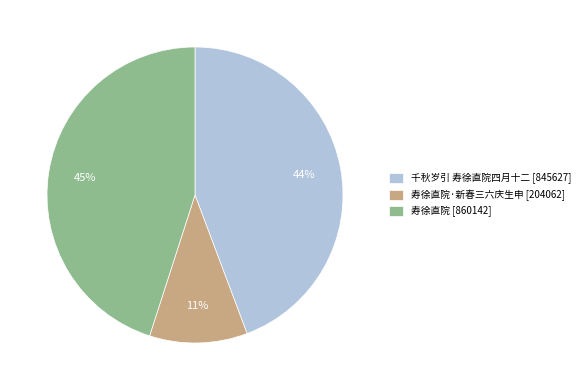

Count the number of slices in the pie.

3